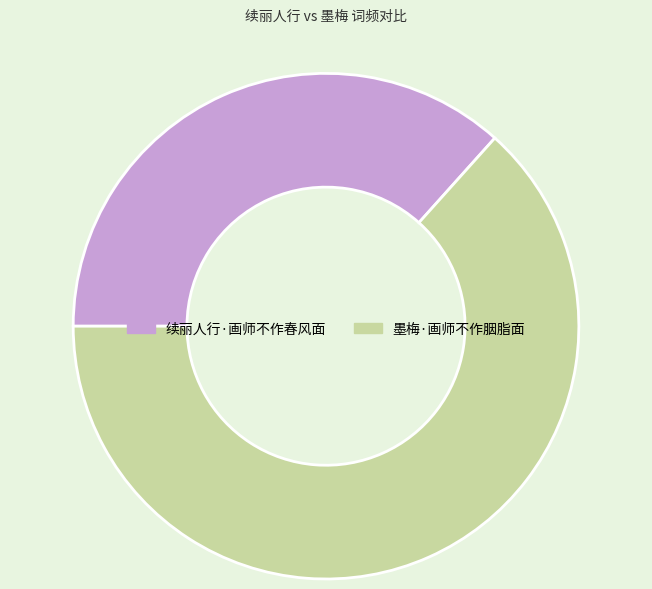

True or false: 墨梅·画师不作胭脂面 accounts for 72% of the total.

False